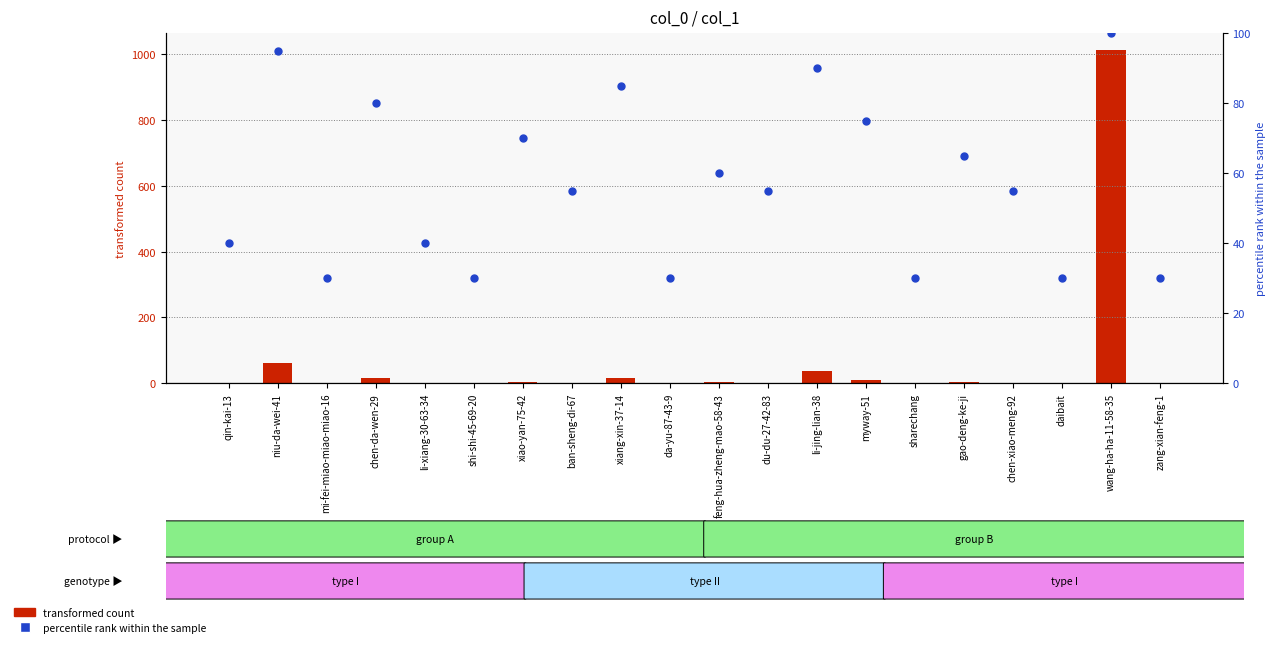

What are all the series names shown in the legend?

transformed count, percentile rank within the sample